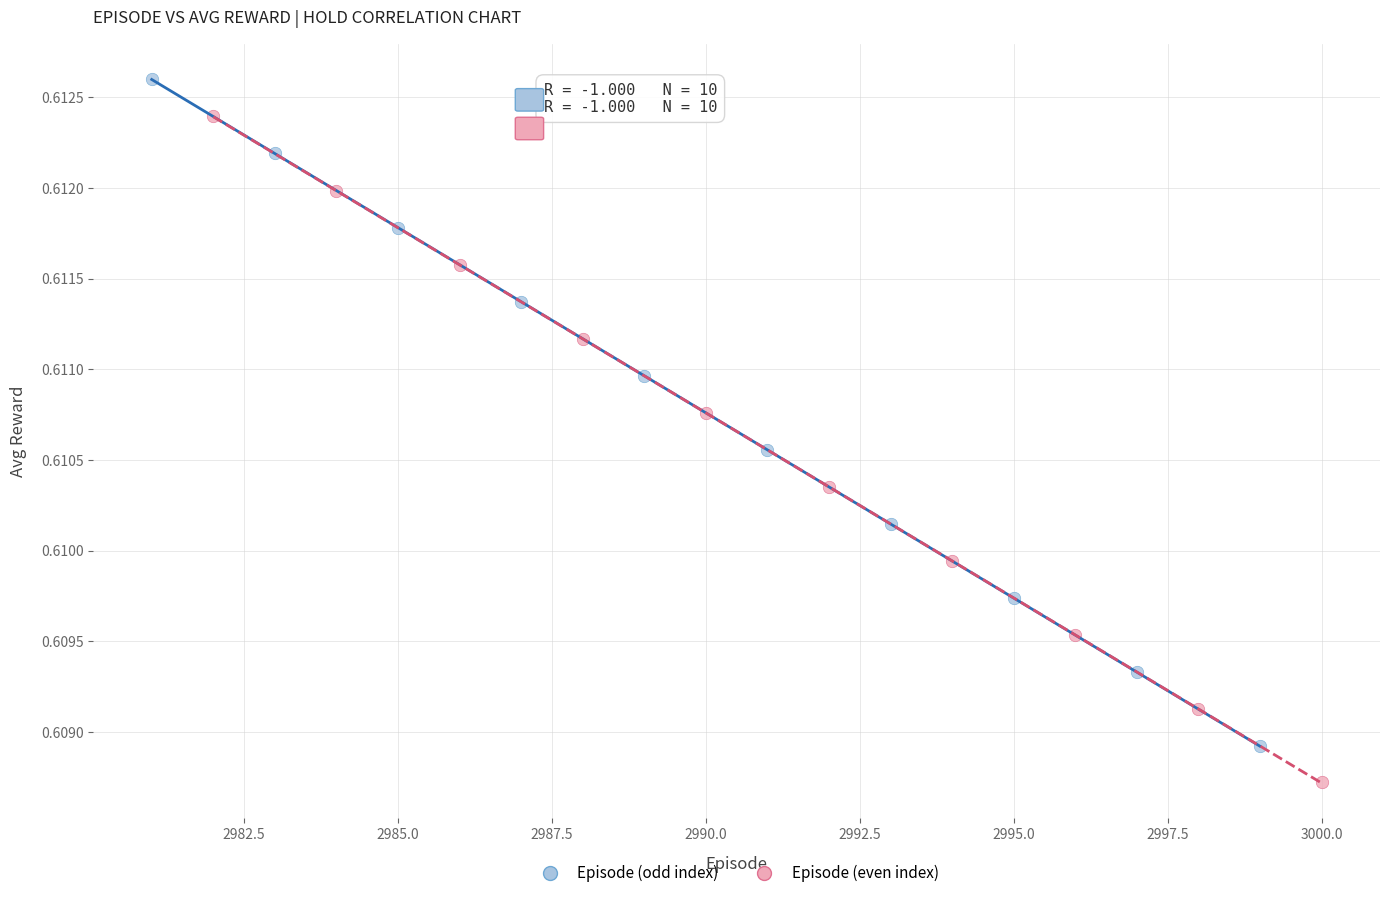

Which series has the largest Y range (max minus min)?

Episode (odd index)